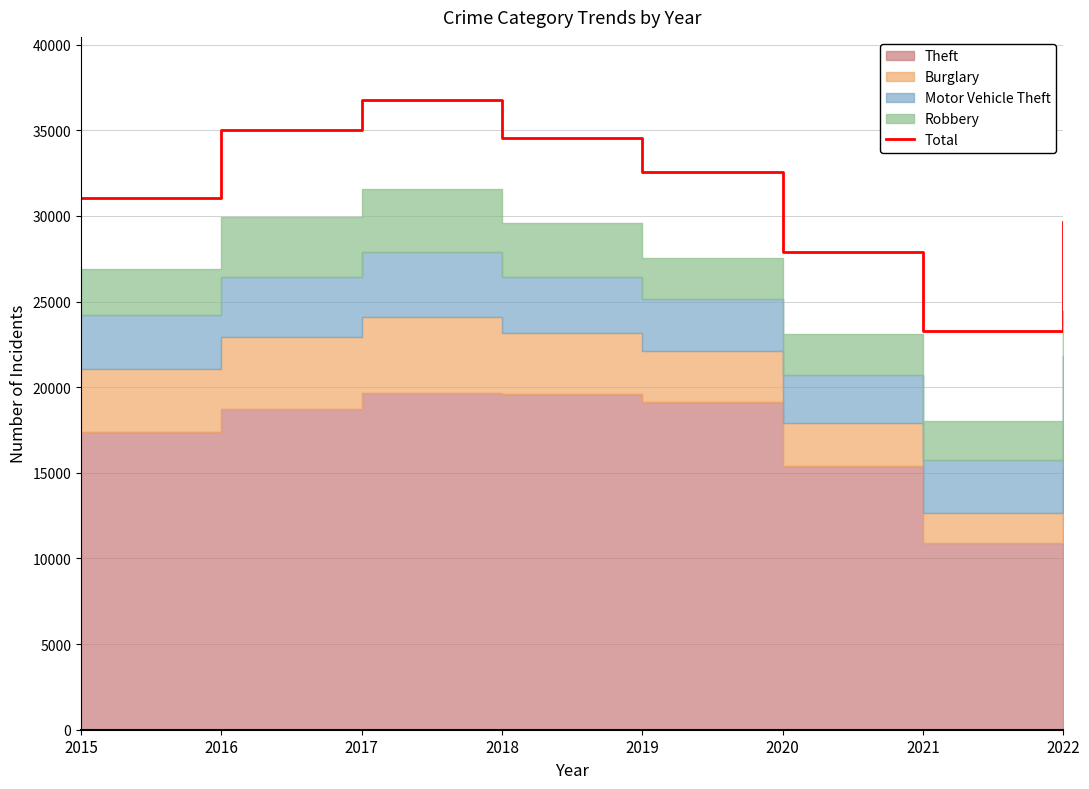

At which label does Total reach its minimum?

2021